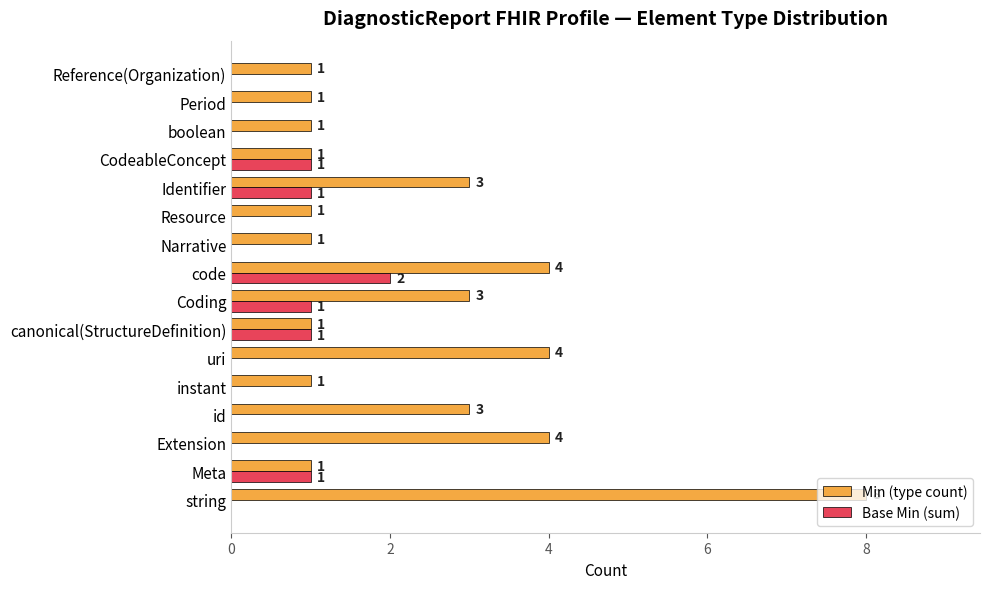

Is it true that Min (type count) equals 1 at uri?

False